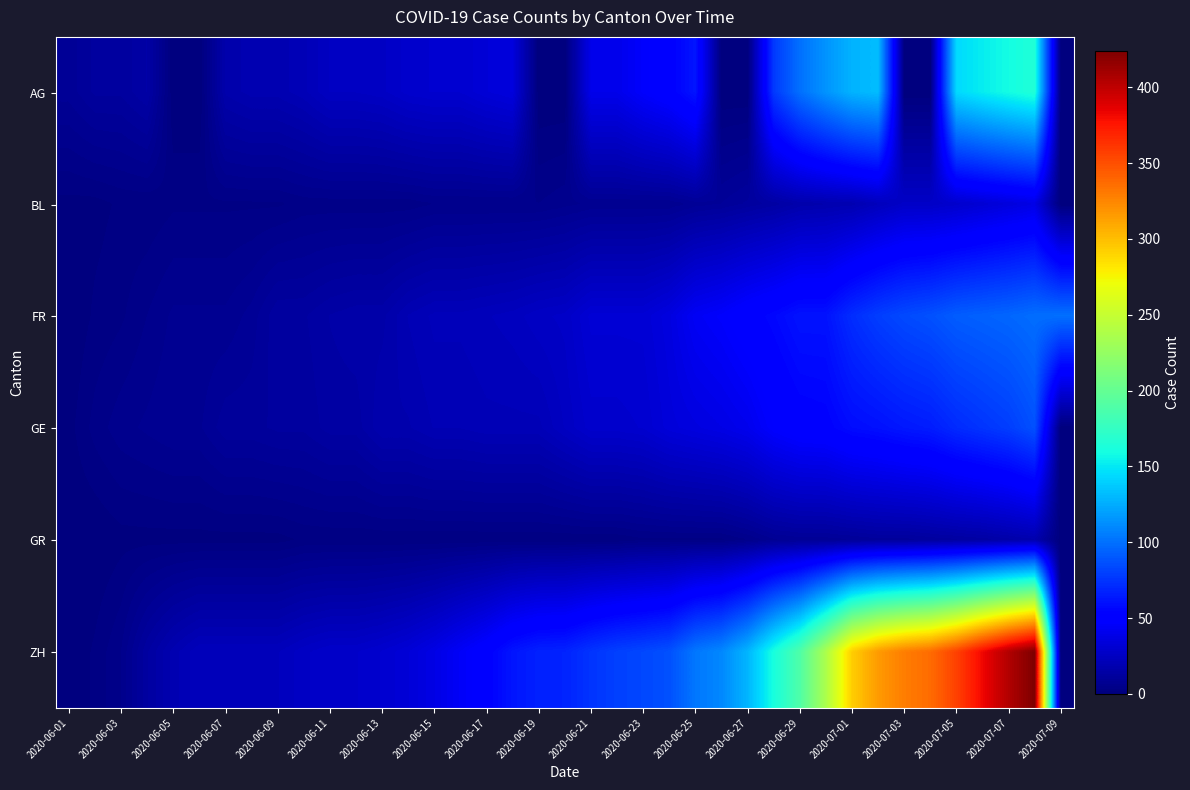

Reading left to right, list all the values displayed in this chart.

AG: 9	12	12	15	0	0	17	19	19	21	25	25	26	29	30	30	33	35	0	0	40	40	47	52	62	0	0	77	100	115	128	132	0	0	144	152	159	165	0
BL: 1	1	2	2	3	3	3	3	3	4	4	4	4	4	5	5	5	5	5	6	7	7	7	7	9	10	12	14	17	18	19	23	27	27	29	32	35	38	0
FR: 0	2	3	5	7	7	7	9	13	13	15	16	16	20	22	22	23	24	26	27	32	32	32	36	44	47	52	56	61	61	72	79	84	87	92	94	96	99	100
GE: 1	4	6	7	8	8	11	11	12	12	14	14	18	18	20	20	21	21	21	25	29	29	30	34	36	38	41	48	52	53	58	60	63	65	71	75	79	87	0
GR: 0	0	1	1	1	1	1	1	1	2	2	2	2	2	2	2	2	2	2	2	2	2	3	3	3	3	5	8	9	9	10	11	11	12	13	14	16	18	0
ZH: 0	2	5	13	19	23	23	23	23	26	28	28	30	33	38	45	52	62	67	68	75	80	83	87	103	110	129	161	189	237	293	316	329	337	356	382	405	424	0